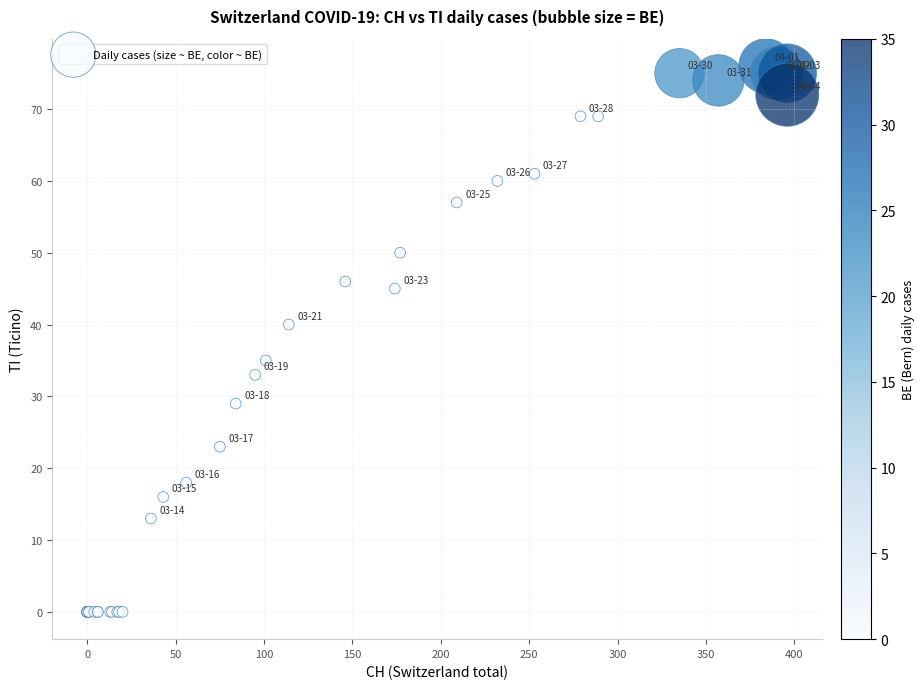

What Y value in the scatter plot is closest to 38?

40